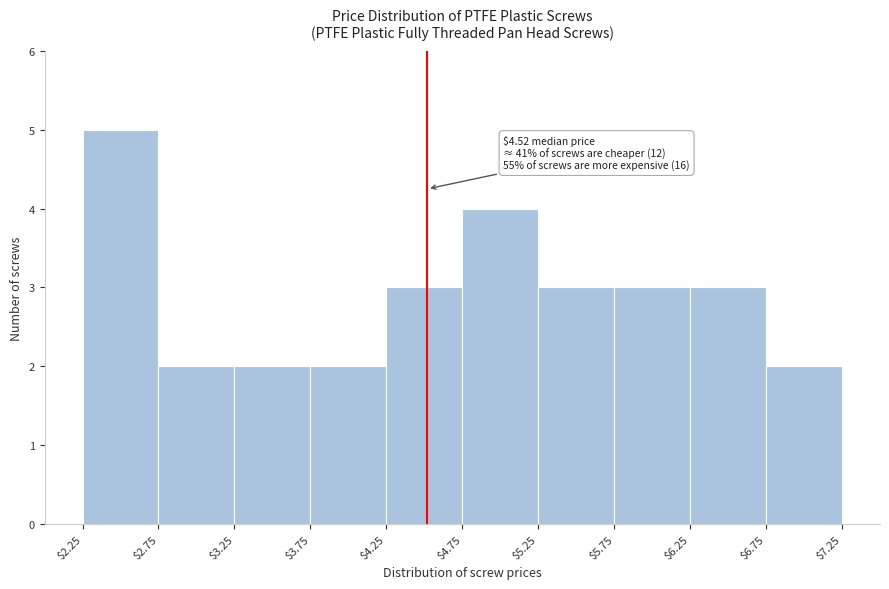

Which range on the x-axis has the tallest bar?

$2.25 to $2.75